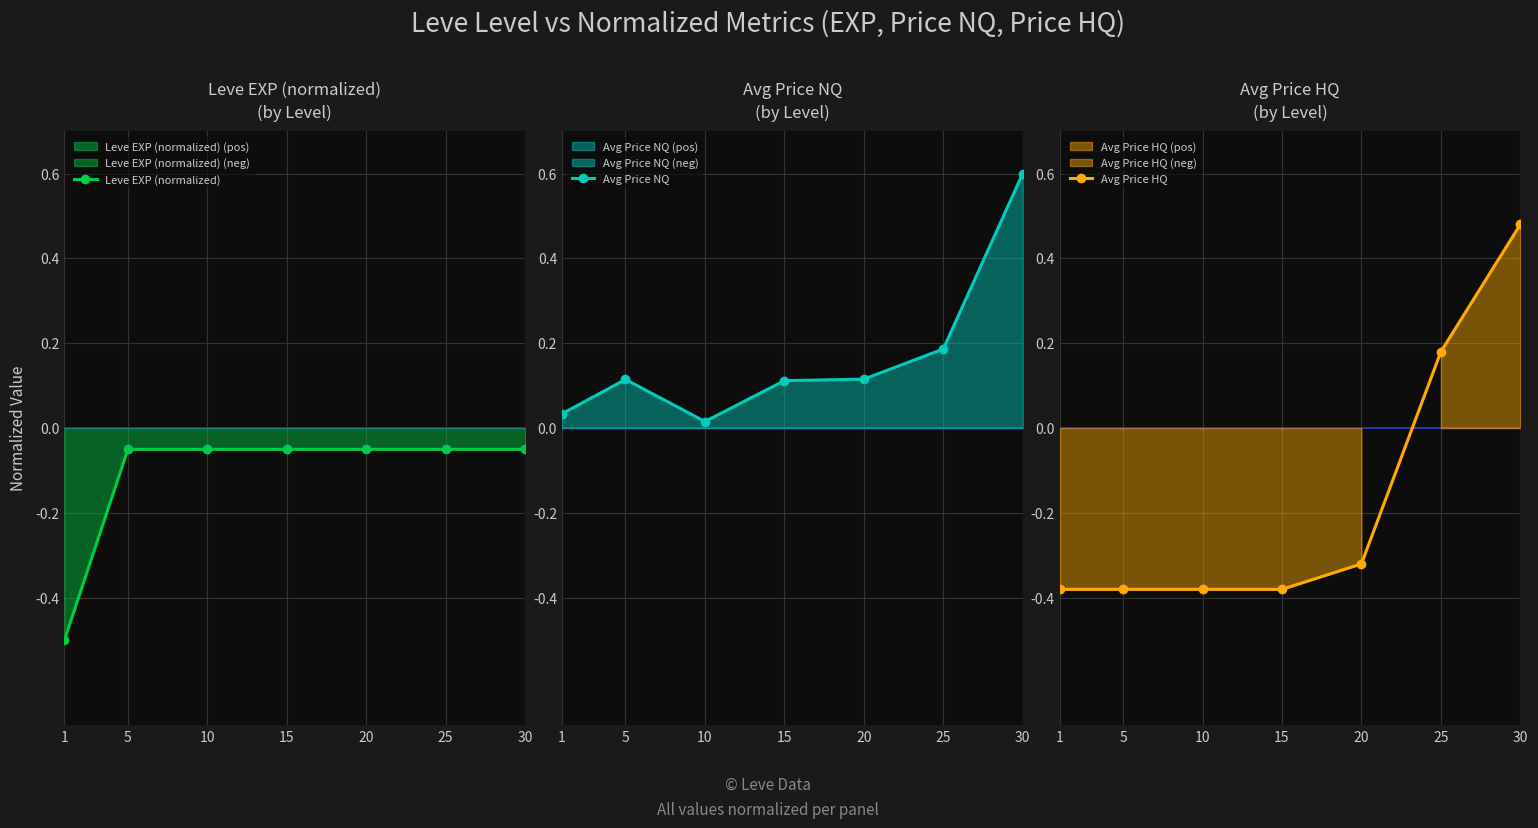

Does the chart display data point markers on the line(s)?

Yes